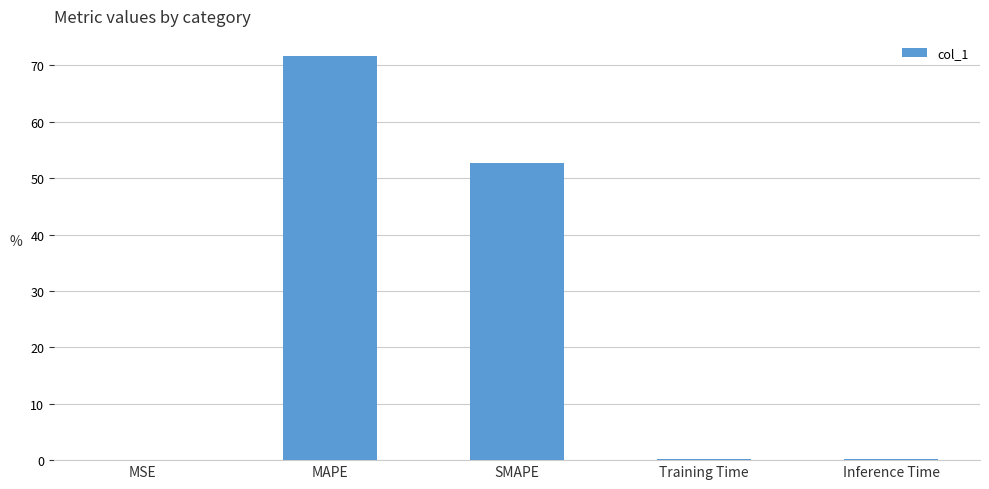

How many series are shown in this chart?

1